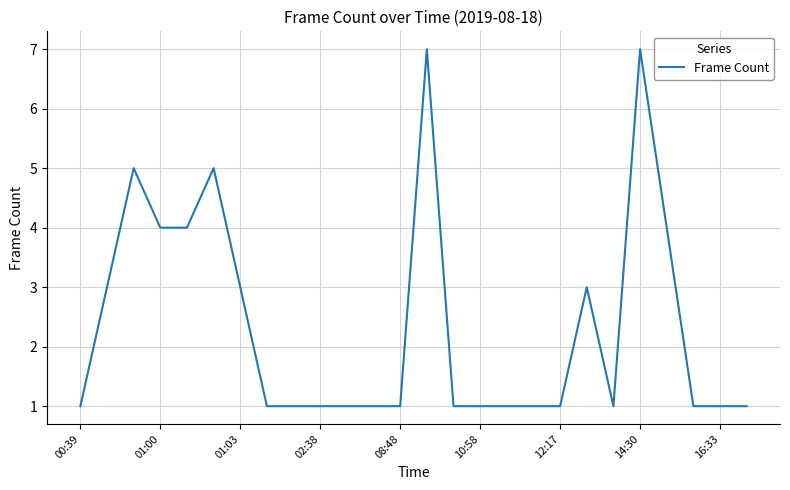

What is the maximum value shown in the chart?

7